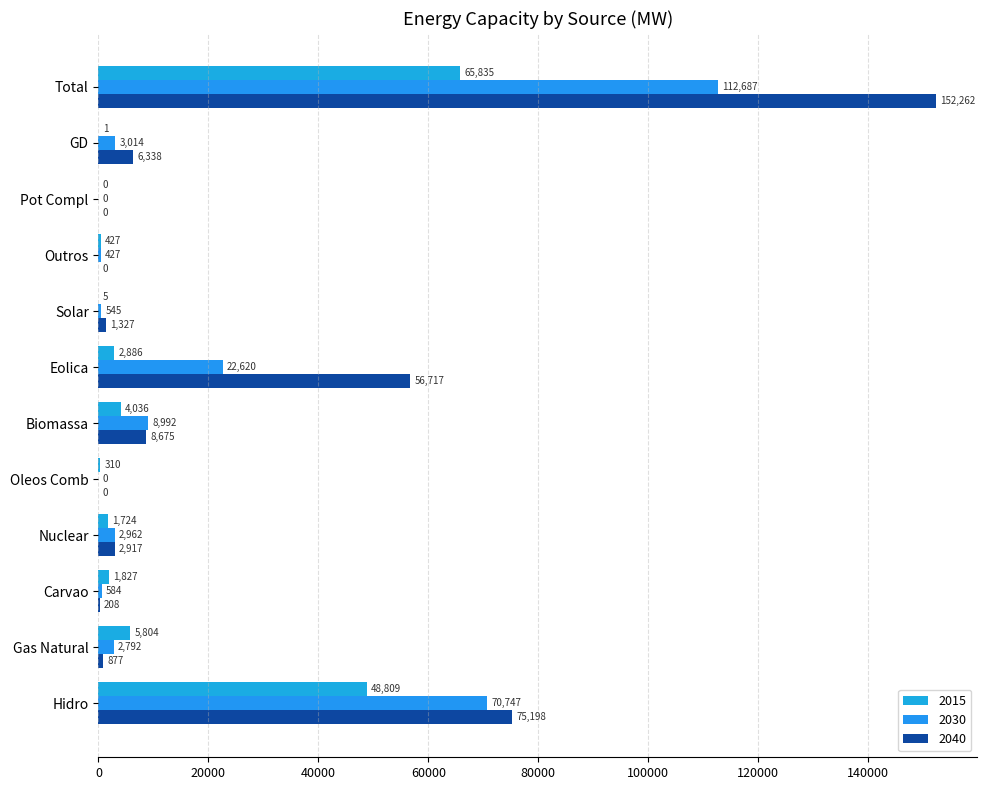

Reading left to right, transcribe all the data shown in this chart.

2015: Hidro=48809	Gas Natural=5804	Carvao=1827	Nuclear=1724	Oleos Comb=310	Biomassa=4036	Eolica=2886	Solar=5	Outros=427	Pot Compl=0	GD=1	Total=65835
2030: Hidro=70747	Gas Natural=2792	Carvao=584	Nuclear=2962	Oleos Comb=0	Biomassa=8992	Eolica=22620	Solar=545	Outros=427	Pot Compl=0	GD=3014	Total=112687
2040: Hidro=75198	Gas Natural=877	Carvao=208	Nuclear=2917	Oleos Comb=0	Biomassa=8675	Eolica=56717	Solar=1327	Outros=0	Pot Compl=0	GD=6338	Total=152262